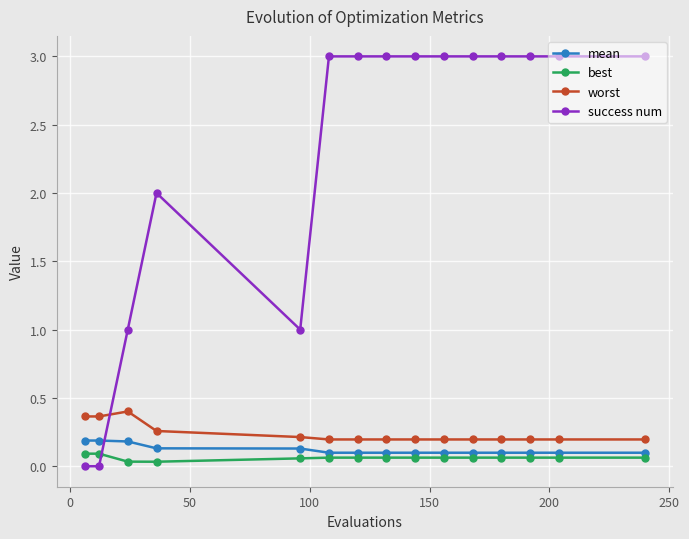

True or false: worst and best intersect in this chart.

False